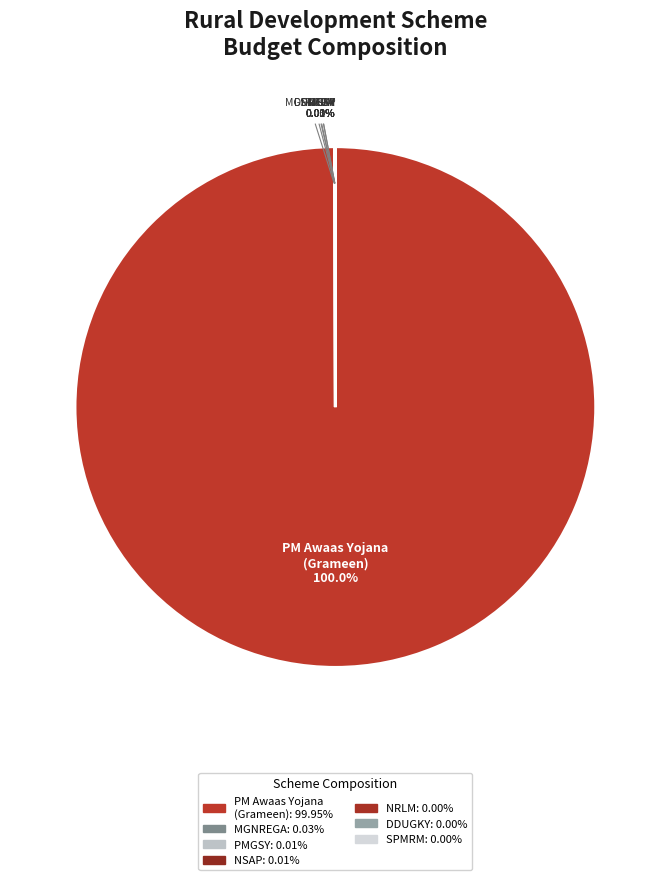

What is the largest slice in the pie chart?

PM Awaas Yojana (Grameen)